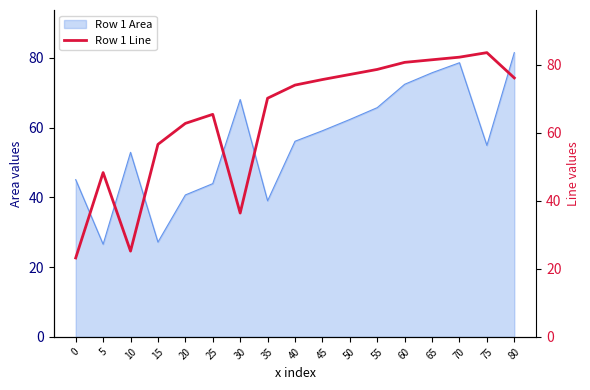

Reading left to right, list all the values displayed in this chart.

0=23.2	5=48.3	10=25.2	15=56.6	20=62.7	25=65.4	30=36.4	35=70.1	40=74.0	45=75.6	50=77.1	55=78.6	60=80.6	65=81.4	70=82.2	75=83.5	80=76.1